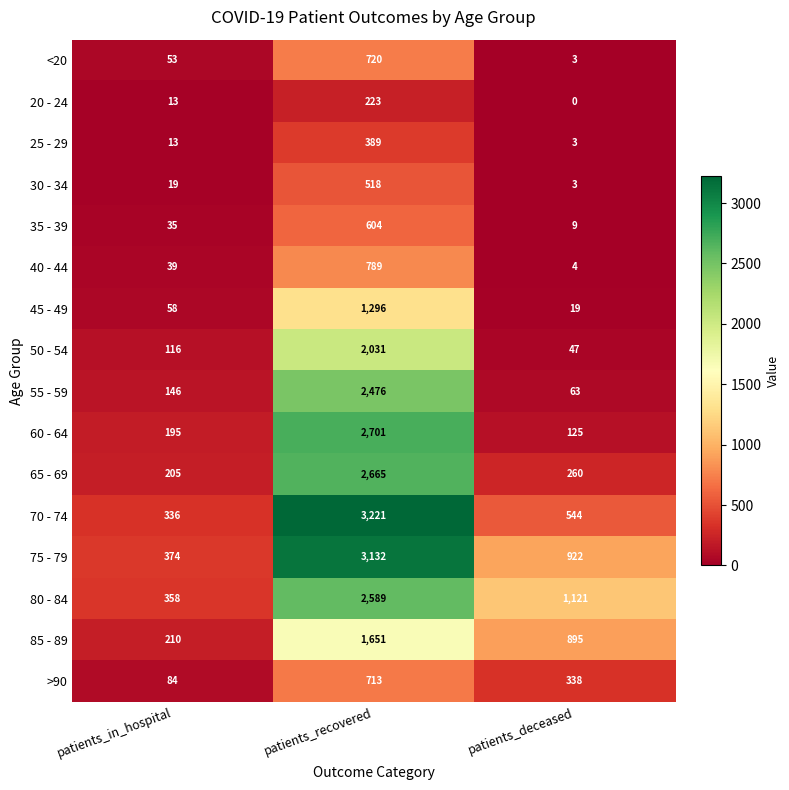

At which label is 65 - 69 closest to 1435?

patients_deceased